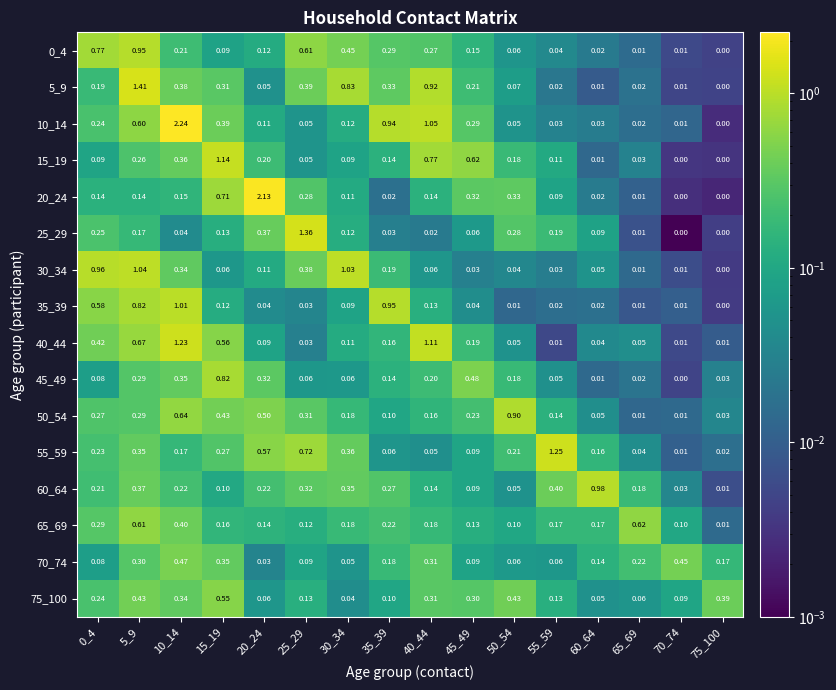

At how many categories does at least one series exceed 0?

16